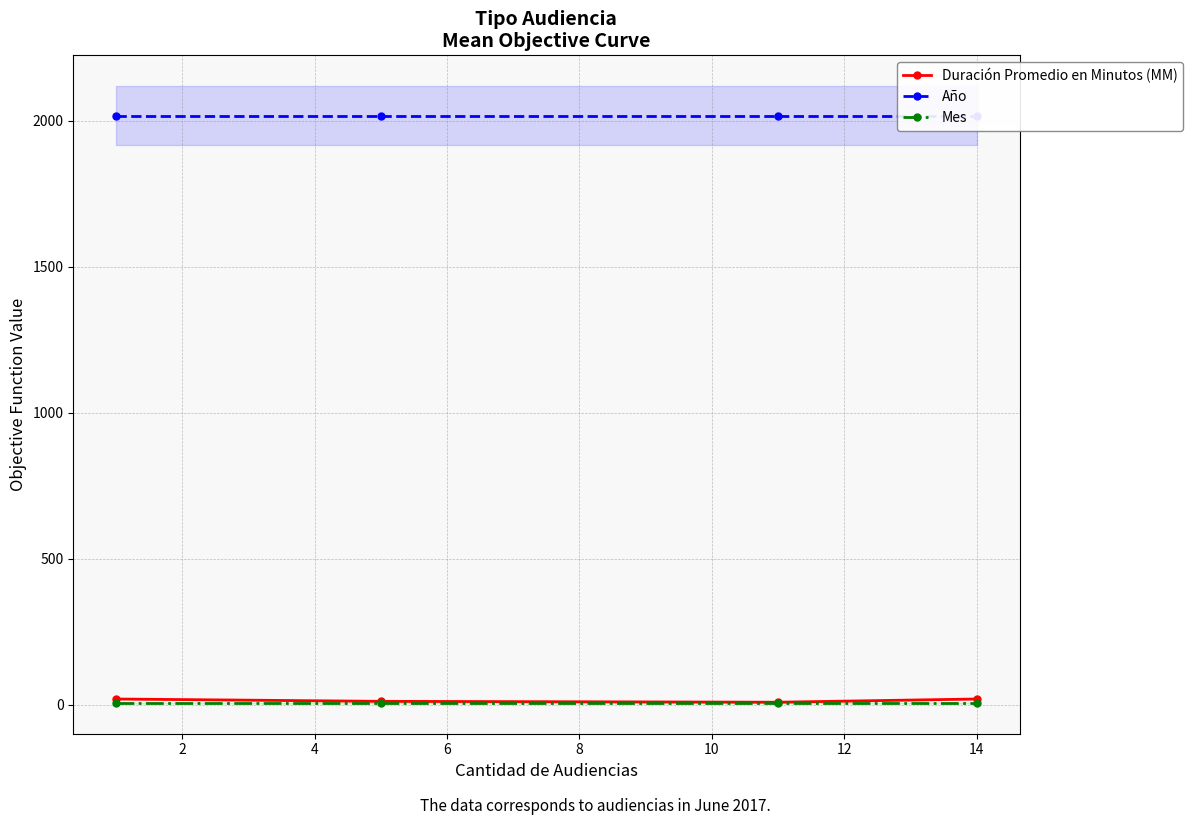

Reading right to left, what are all the values shown in this chart?

Duración Promedio en Minutos (MM): 19	8	11	19
Año: 2017	2017	2017	2017
Mes: 6	6	6	6